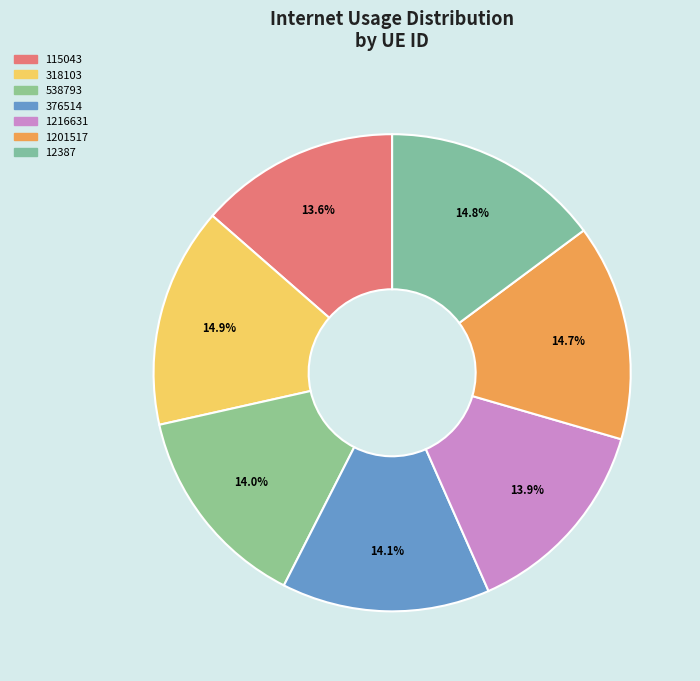

To the nearest percent, what is the difference between the 1201517 and 376514 slice percentages?

1%